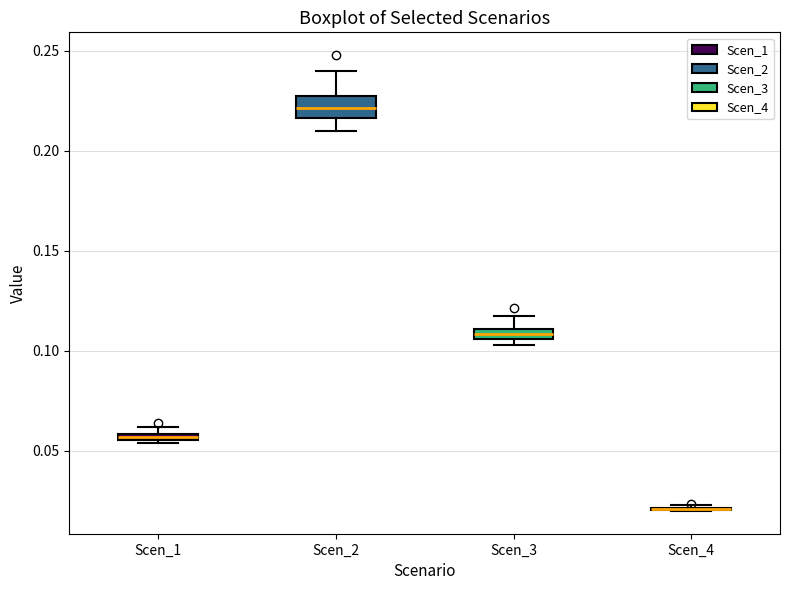

Which box is the tallest, from its lower edge to its upper edge?

Scen_2